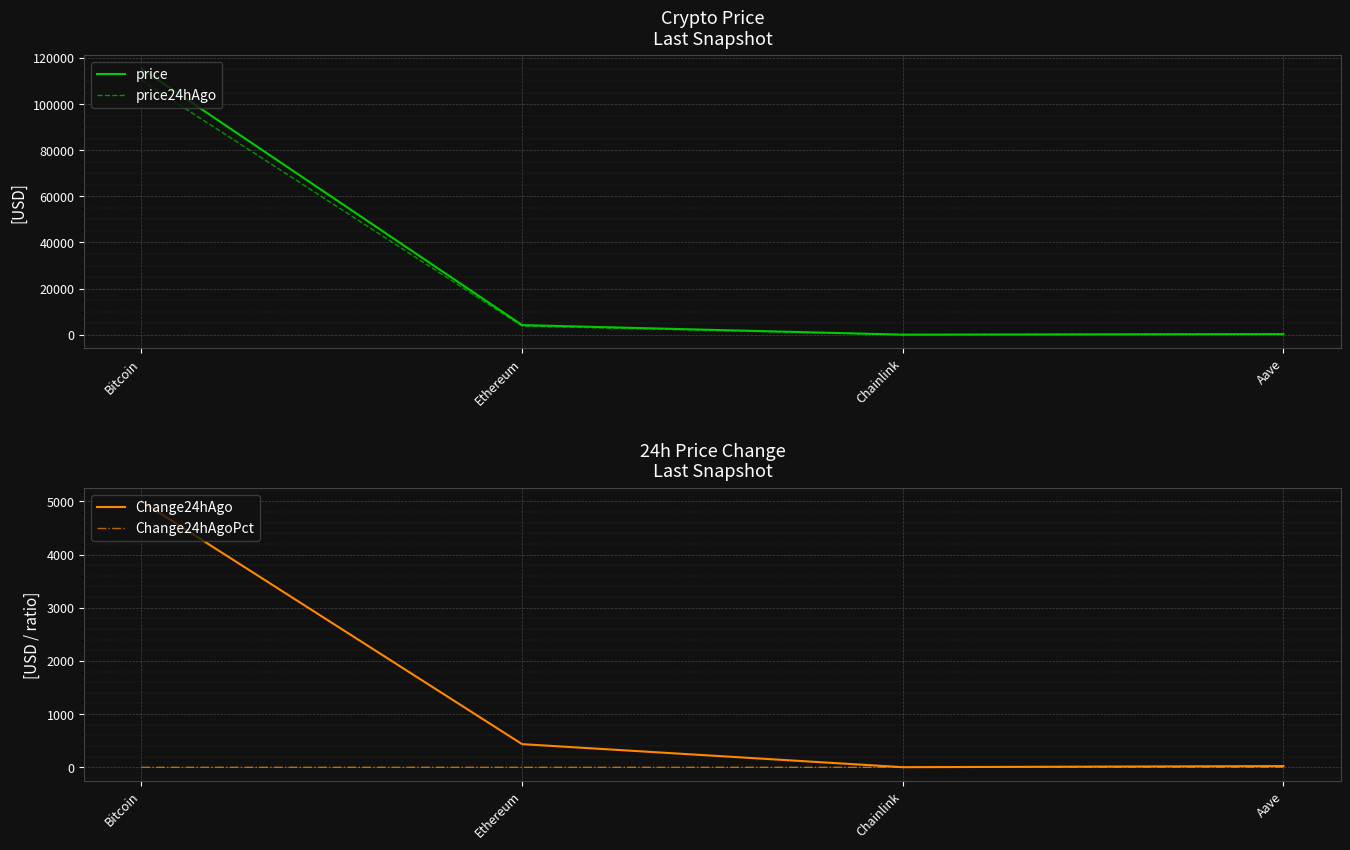

In Change24hAgoPct, how many points are higher than both neighbors (excluding endpoints)?

1